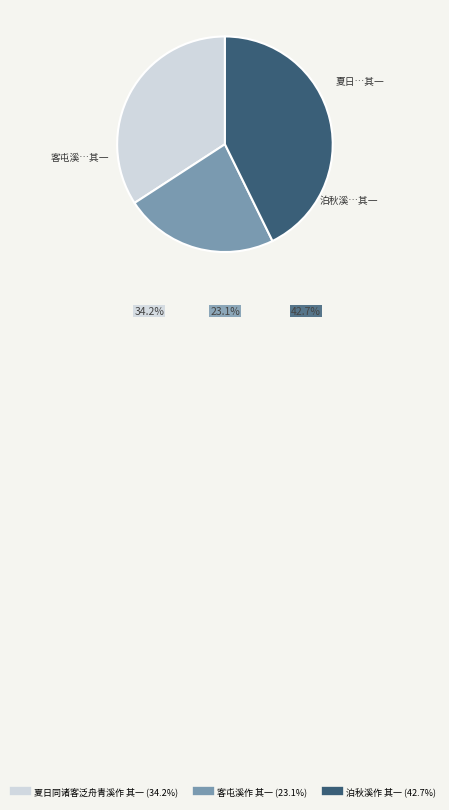

How many segments does this pie chart have?

3